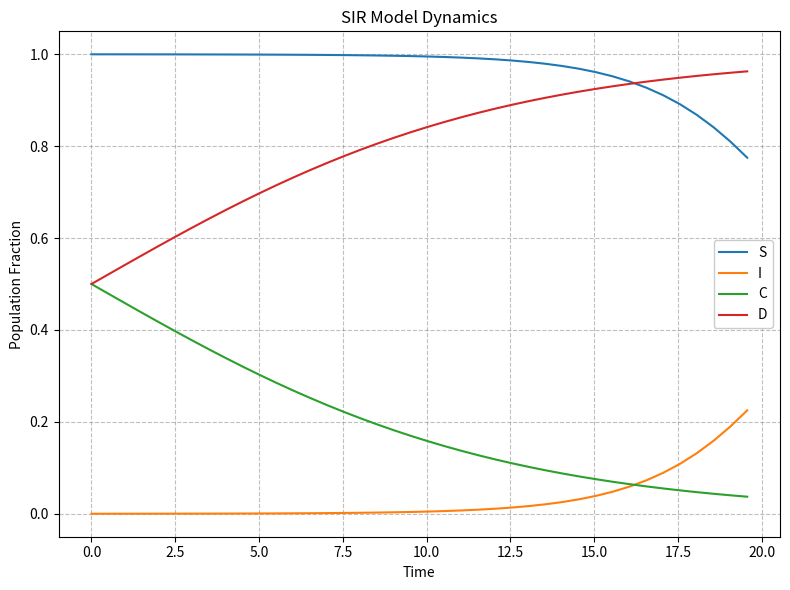

True or false: I and D cross at least once.

False